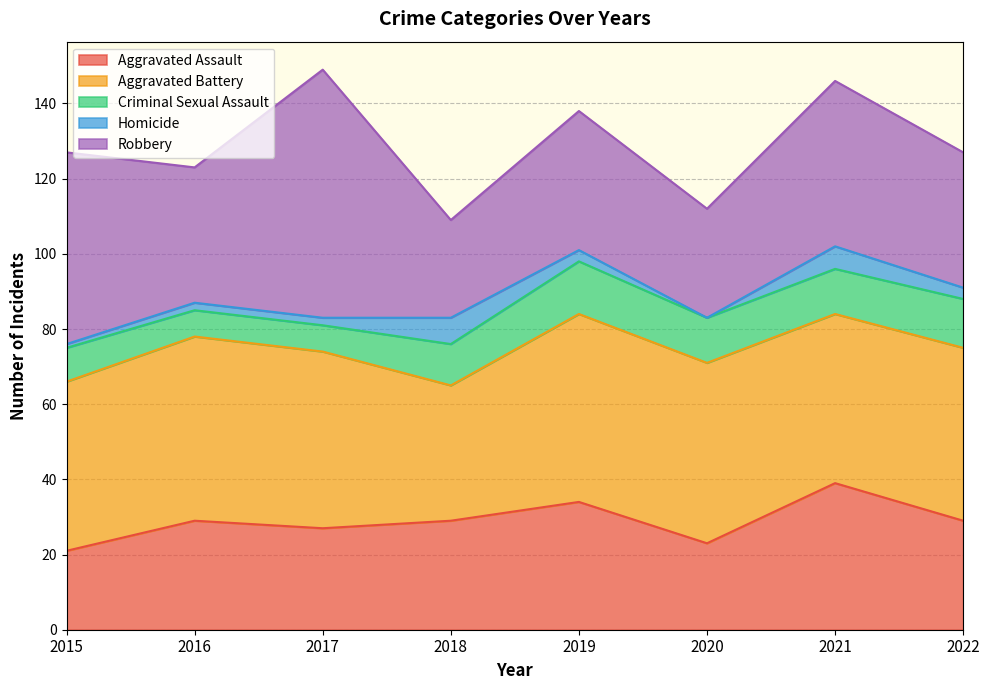

At which category is the sum across all series the highest?

2017